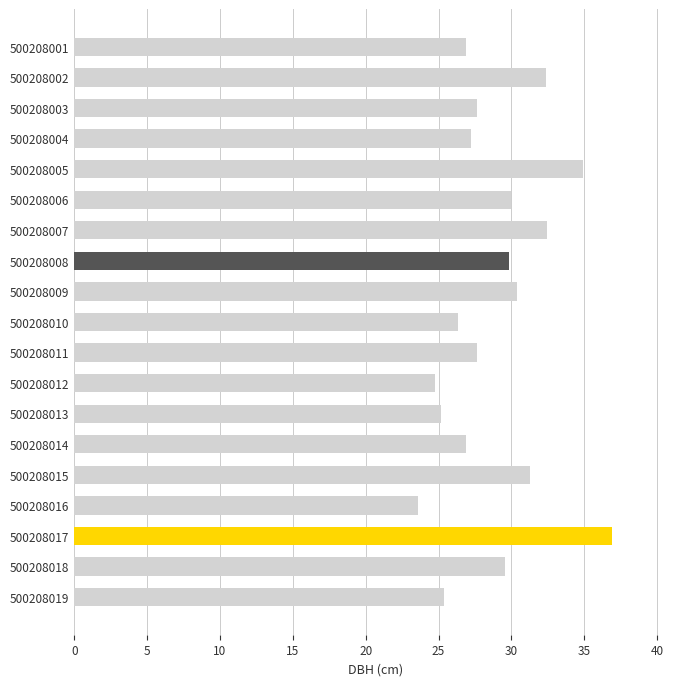

What is the approximate value at 500208009?

30.4